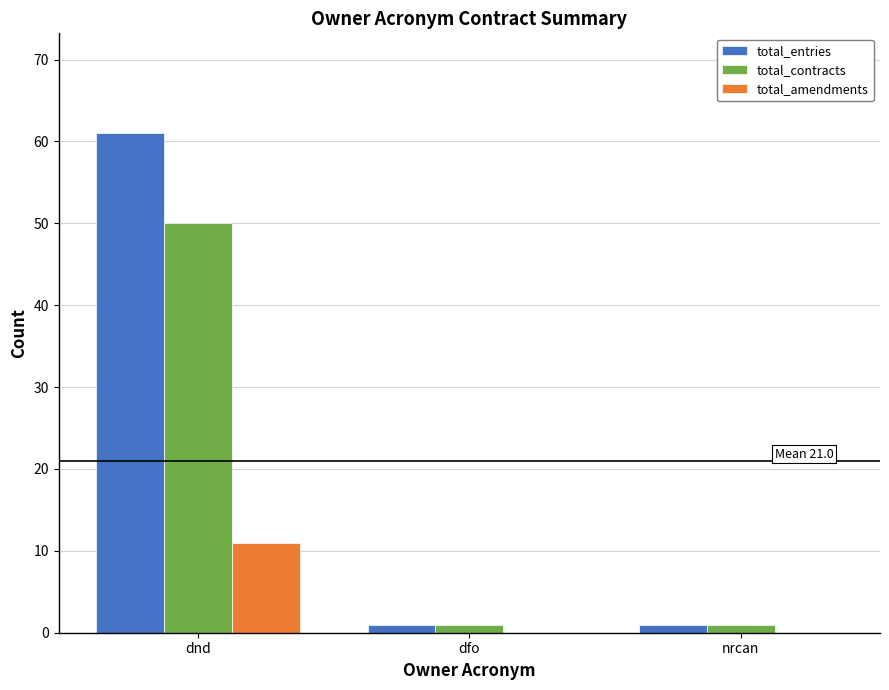

Which category has the highest value in the total_contracts series?

dnd